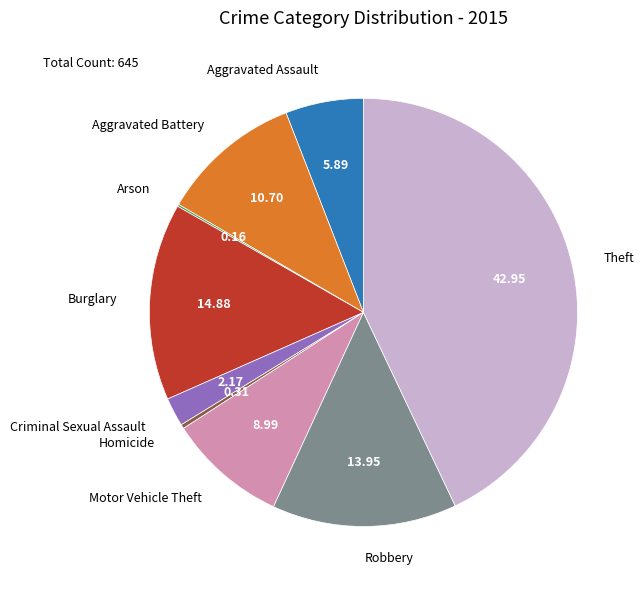

Is Aggravated Battery the majority of the pie?

No